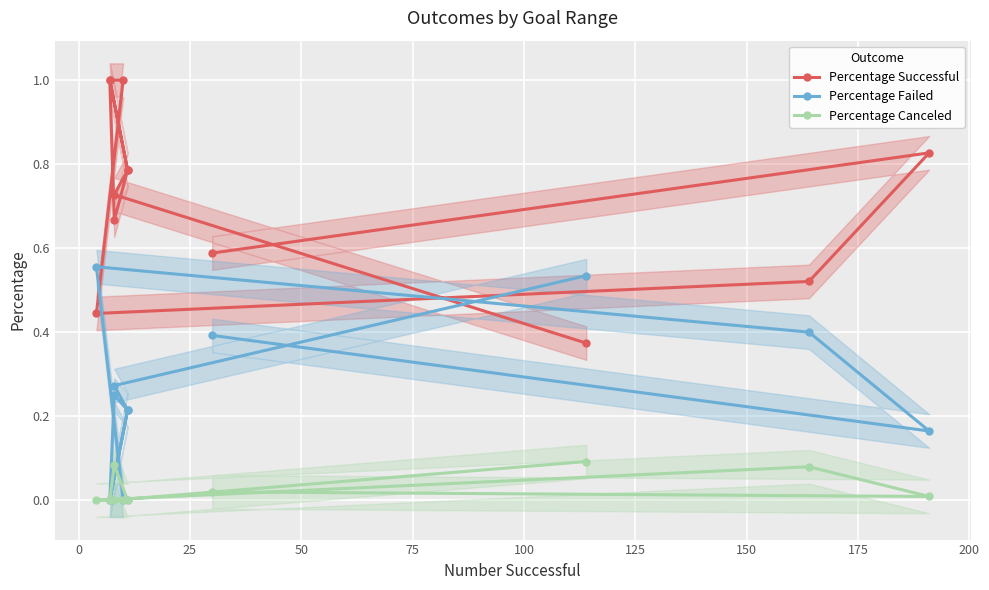

What is the maximum value for Percentage Failed?

0.6